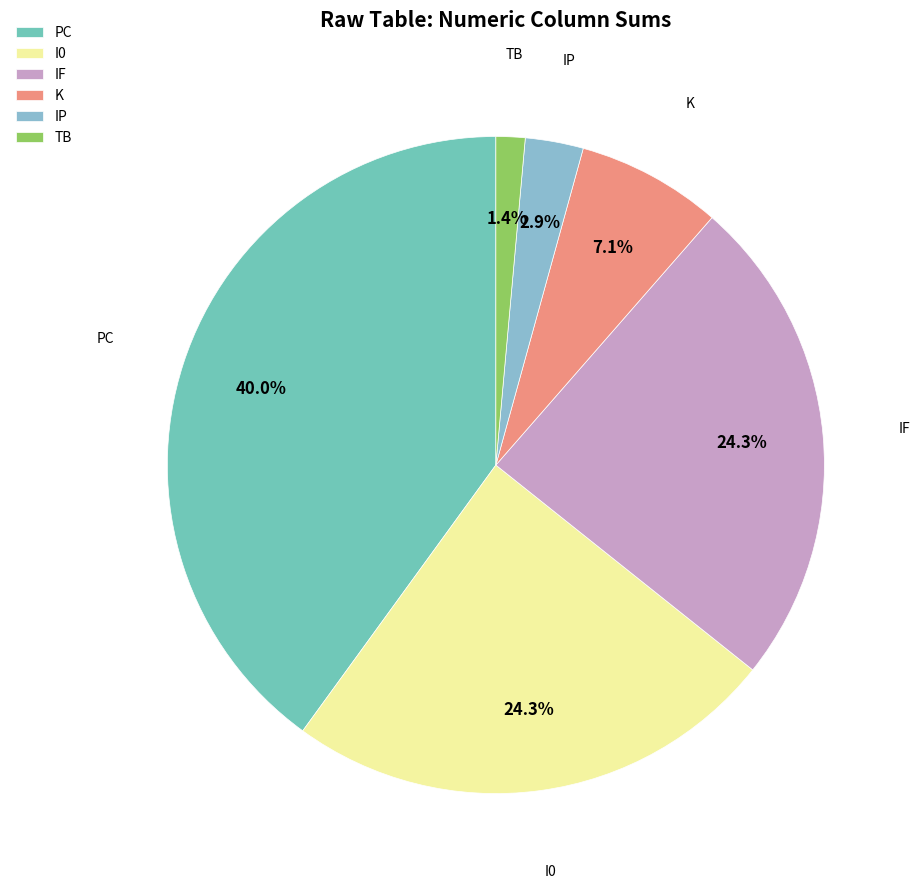

Count the number of slices in the pie.

6